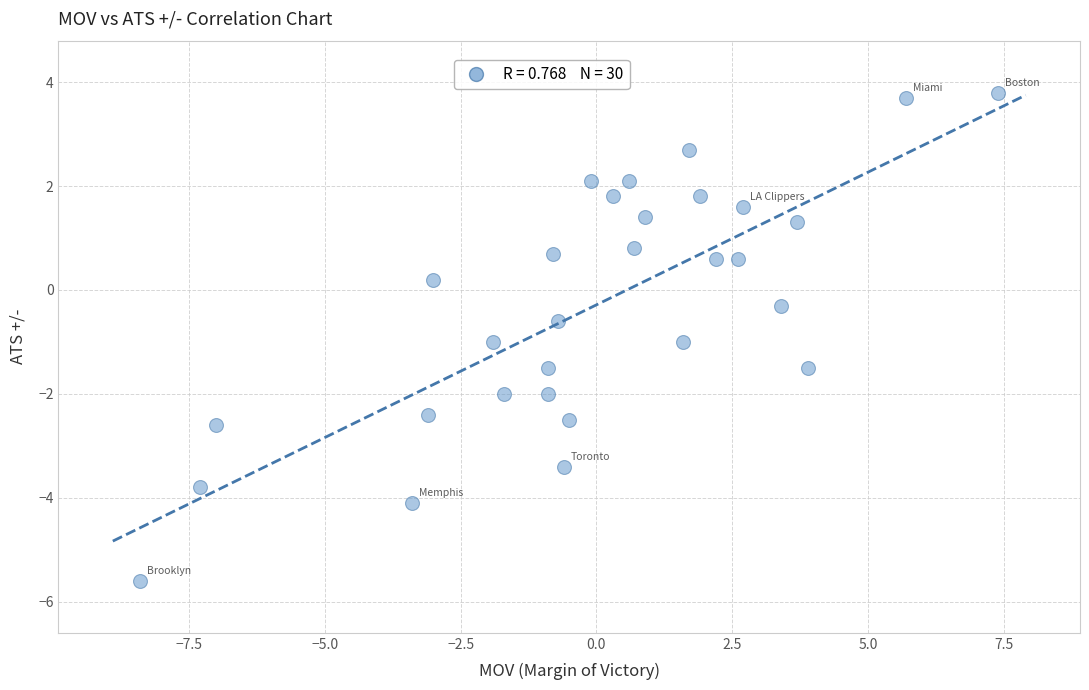

What is the range of X values (max minus min)?

15.8